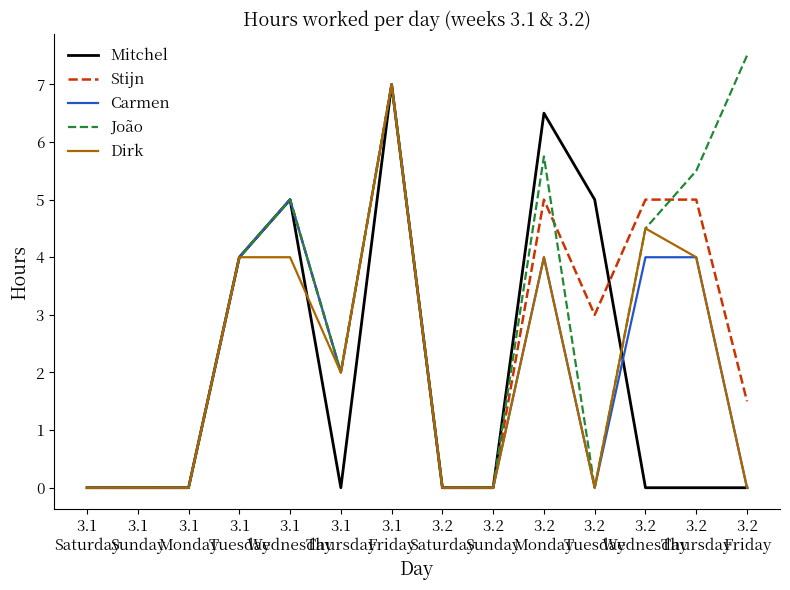

True or false: João has more than 1 points higher than both neighbors.

True